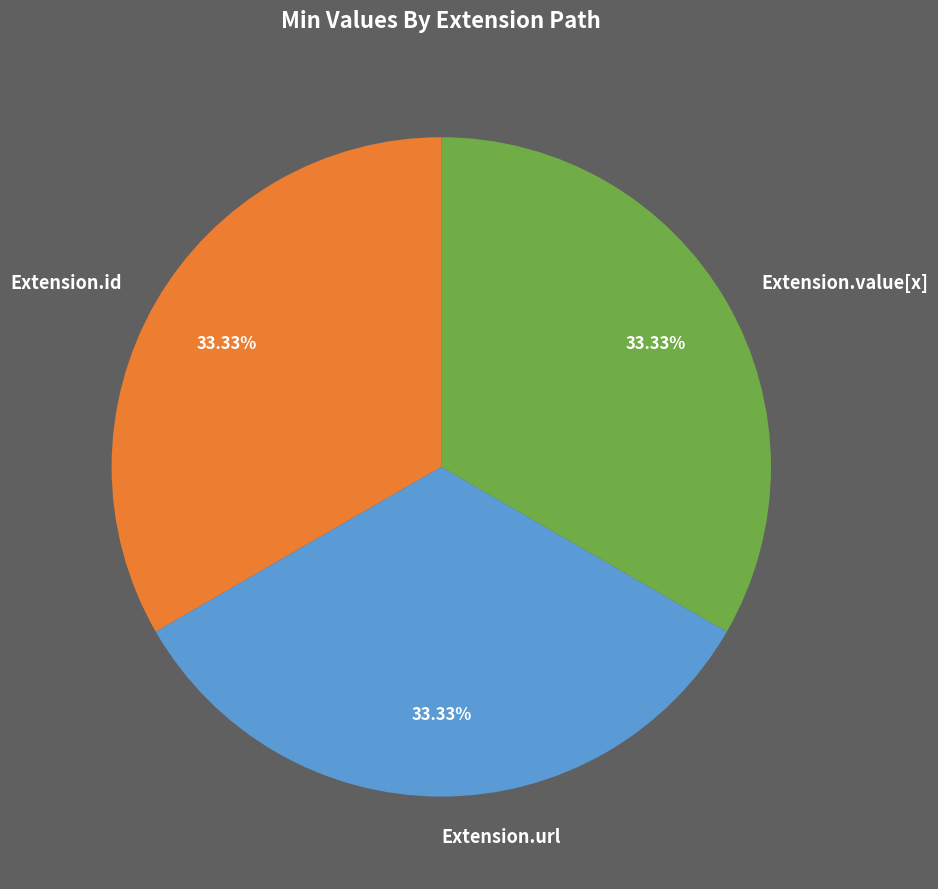

To the nearest percent, what portion does Extension.url represent?

33%